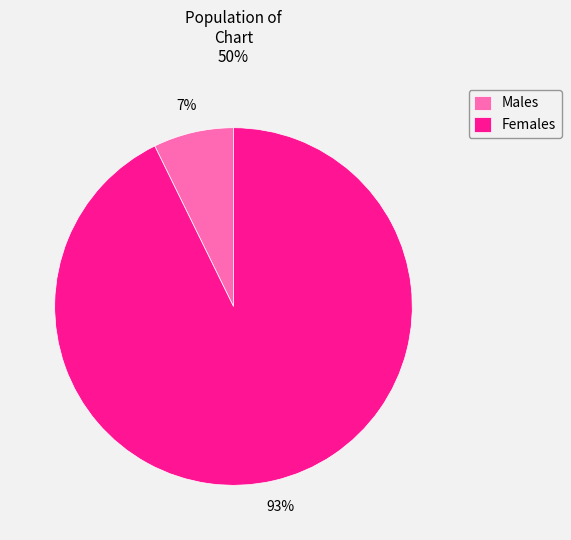

What percentage is the Males slice, to the nearest percent?

7%